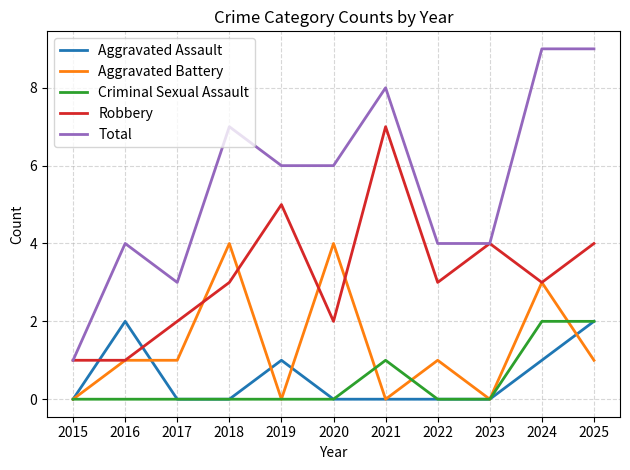

Which series has the largest range (max minus min)?

Total